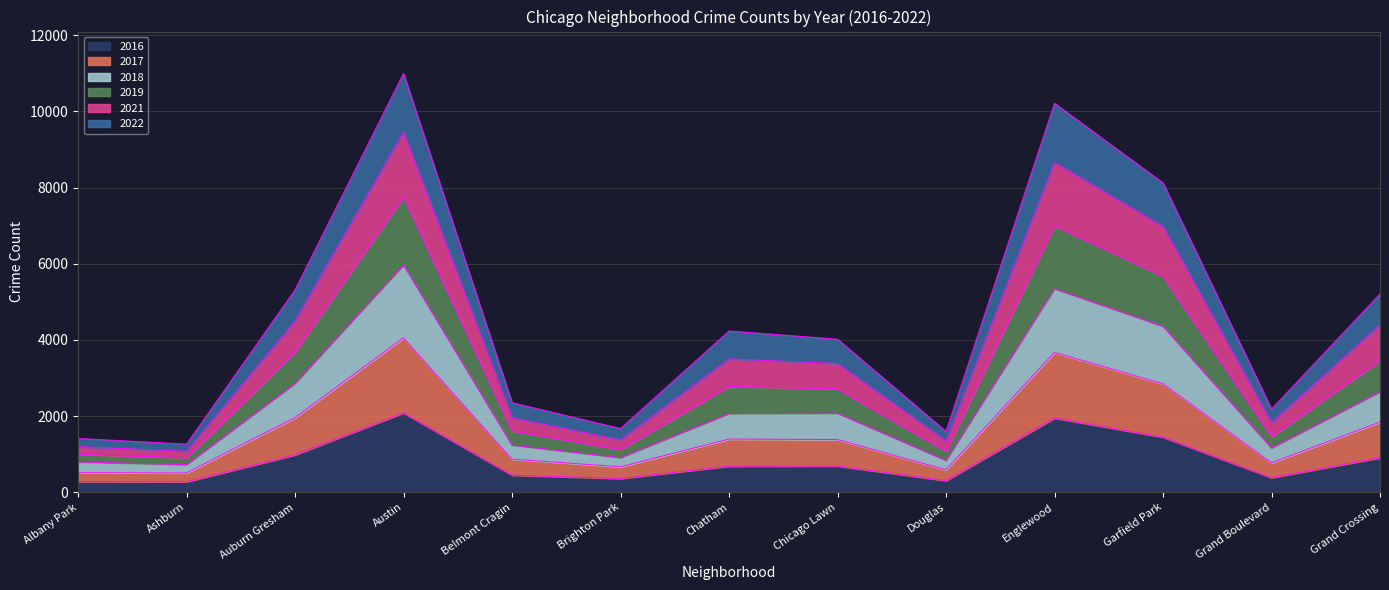

What are all the series names shown in the legend?

2016, 2017, 2018, 2019, 2021, 2022